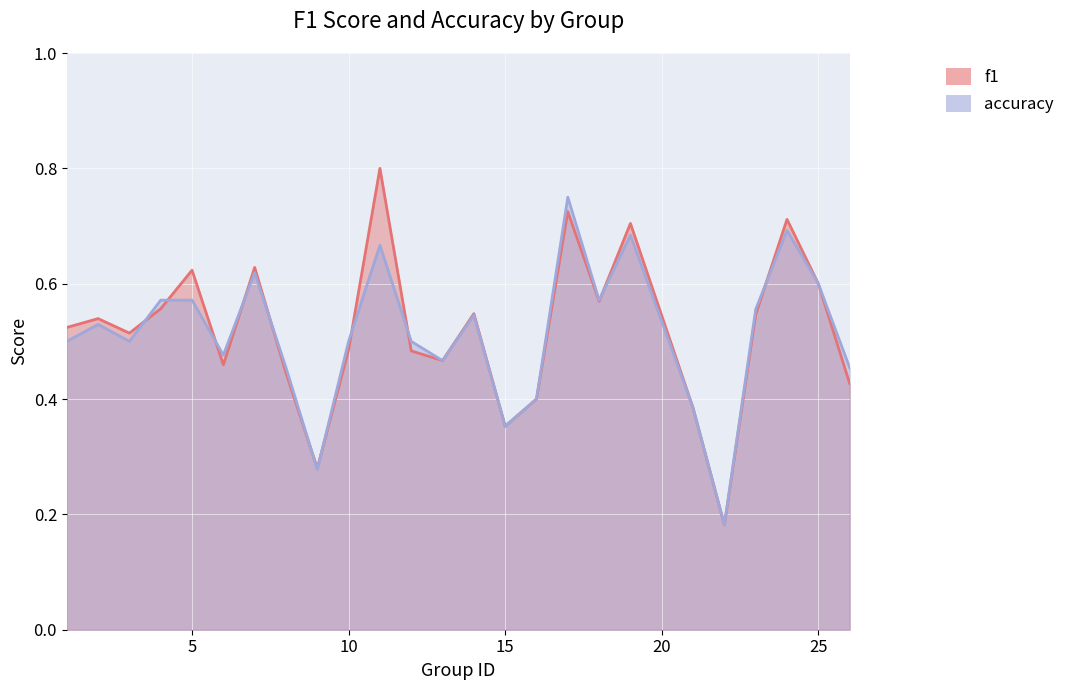

The accuracy series shows 0.8 at 18. True or false?

False